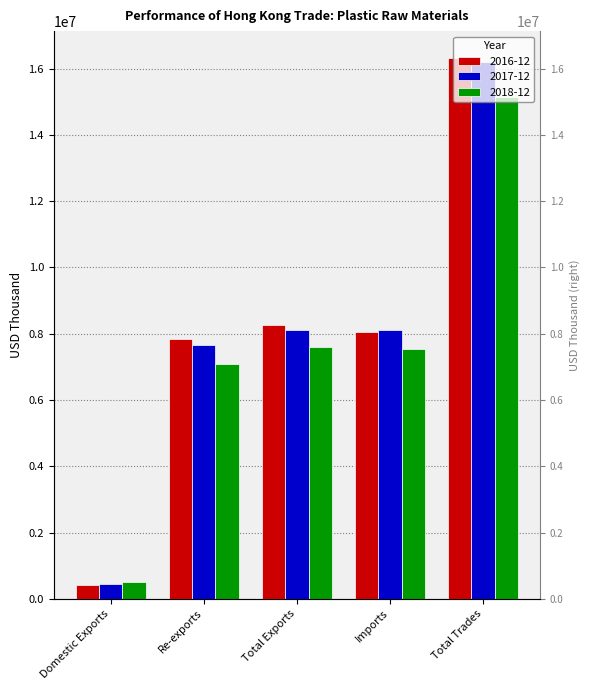

Read the 2018-12 value at Re-exports.

7099173.2